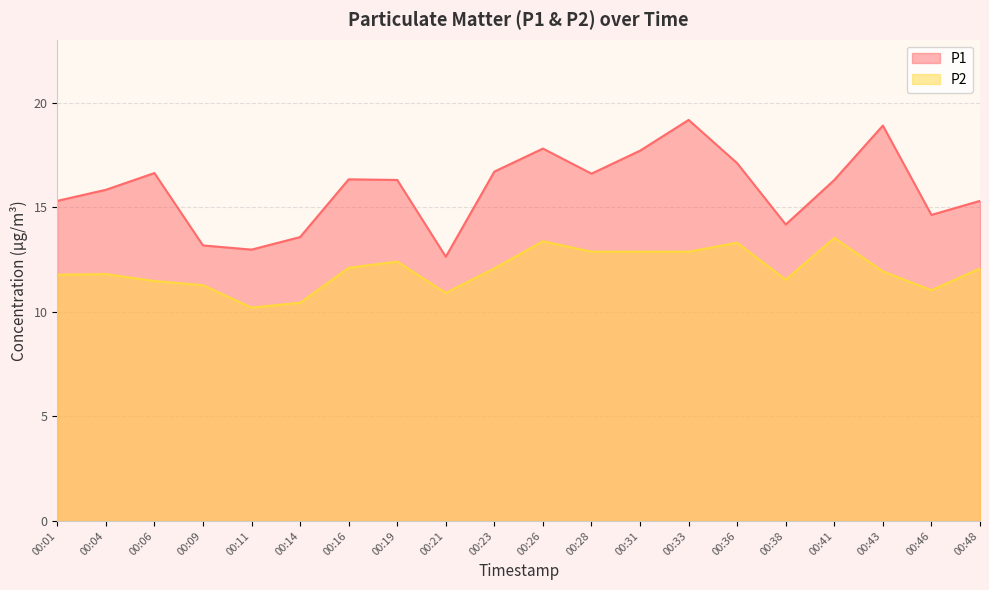

At 00:04, list the series in order from largest to smallest.

P1, P2